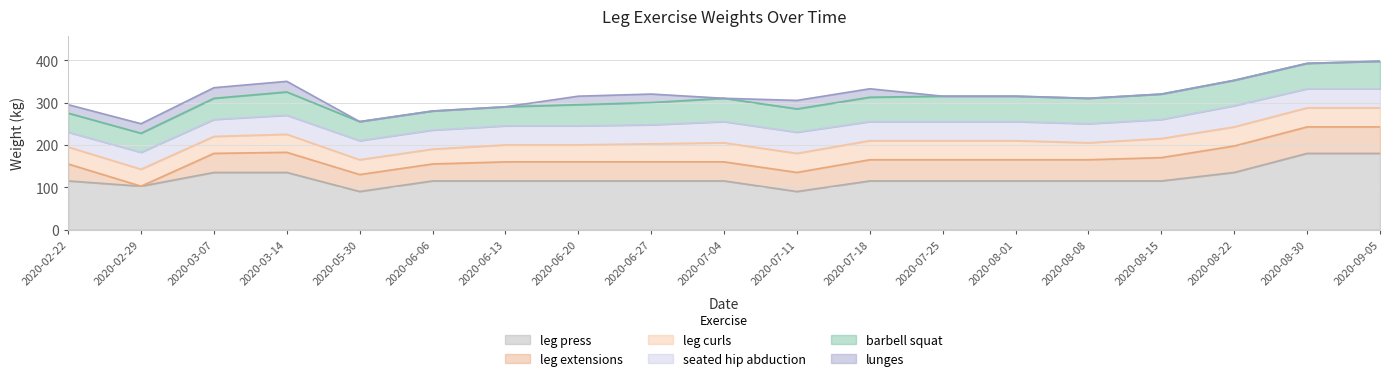

At how many categories does at least one series exceed 124?

5